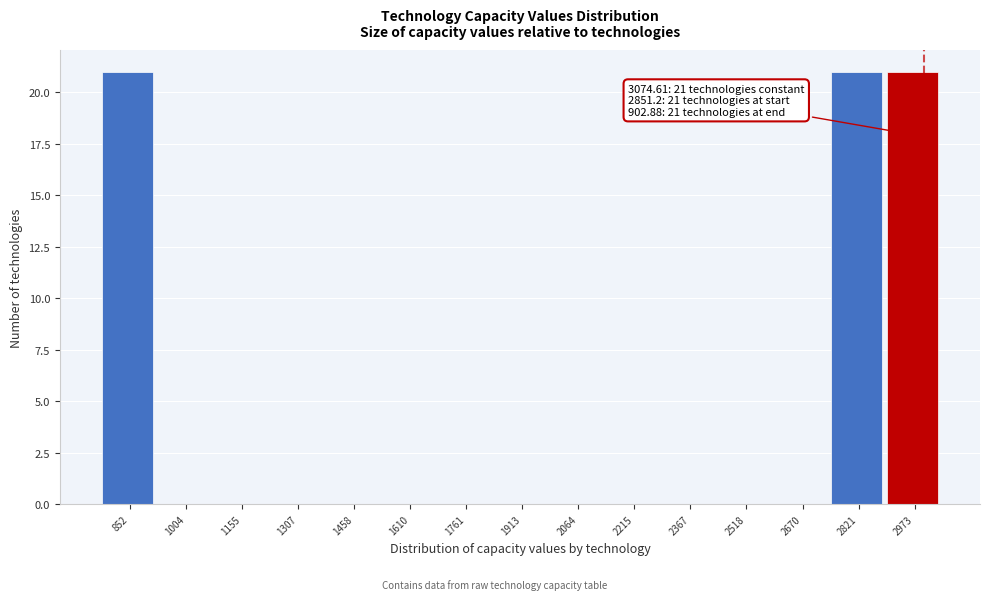

Reading left to right, what are all the values shown in this chart?

852=21	1004=0	1155=0	1307=0	1458=0	1610=0	1761=0	1913=0	2064=0	2215=0	2367=0	2518=0	2670=0	2821=21	2973=21